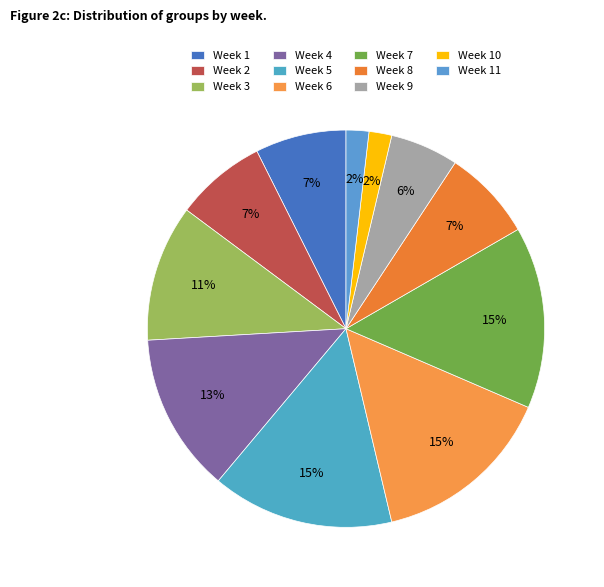

What percentage is the Week 10 slice, to the nearest percent?

2%